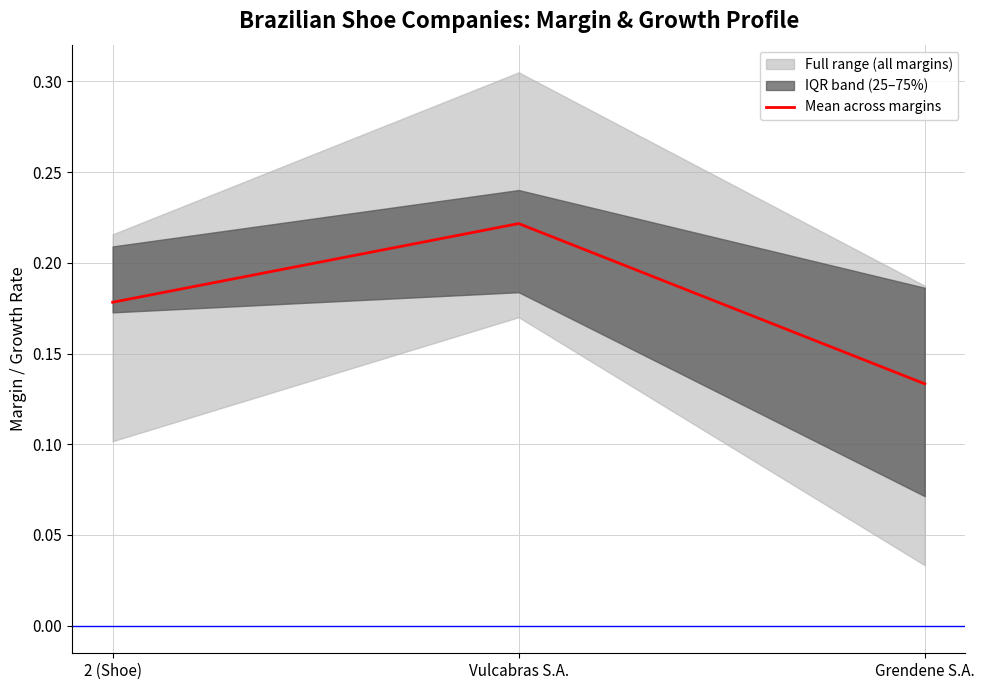

List the labels in order of value, smallest first.

Grendene S.A., 2 (Shoe), Vulcabras S.A.